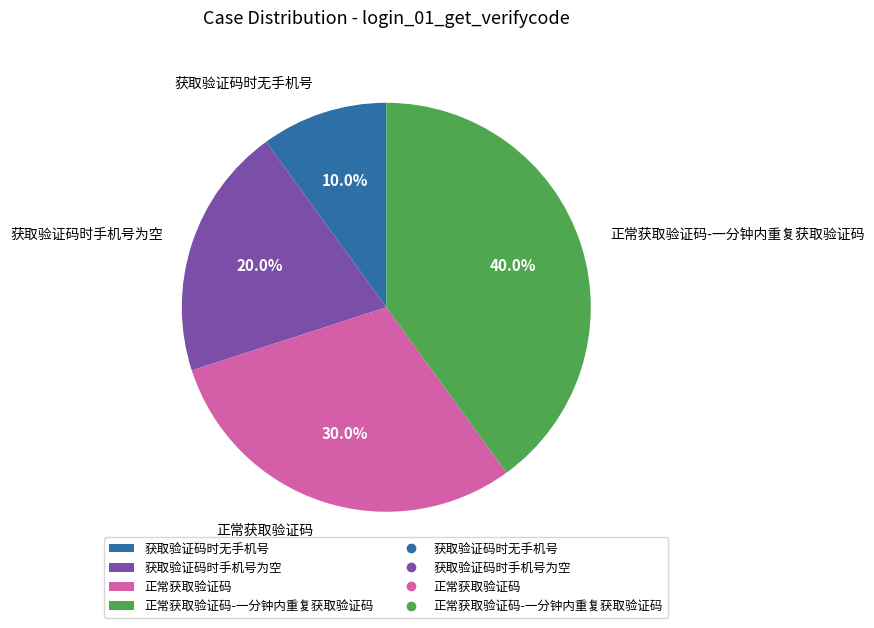

What is the total percentage of 获取验证码时手机号为空 and 正常获取验证码?

50.0%